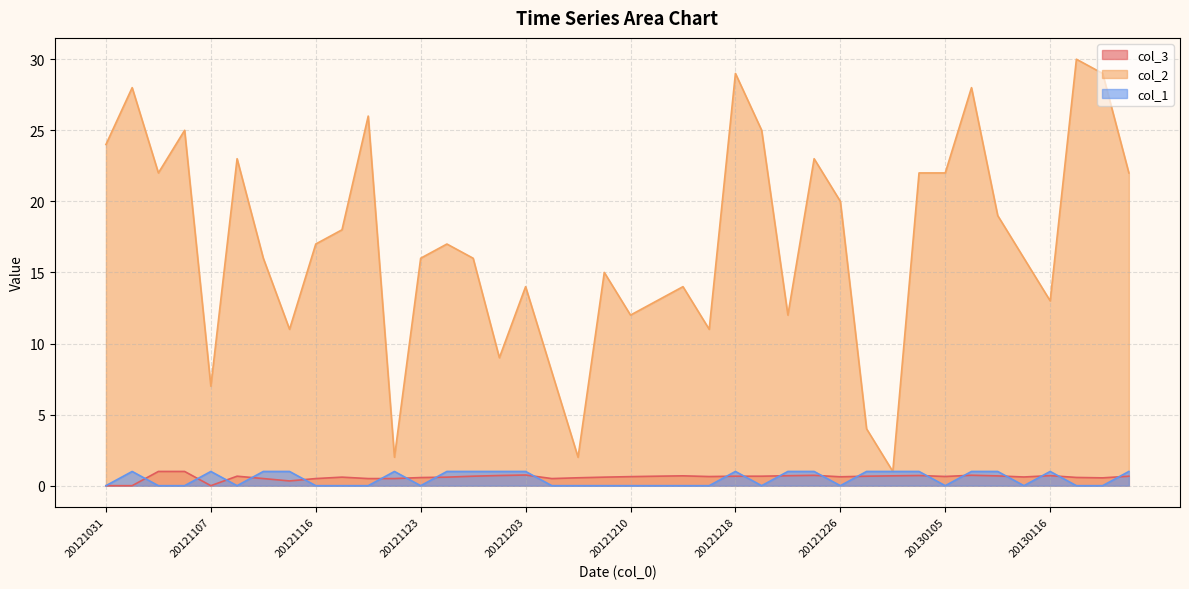

True or false: col_2 and col_1 intersect in this chart.

False